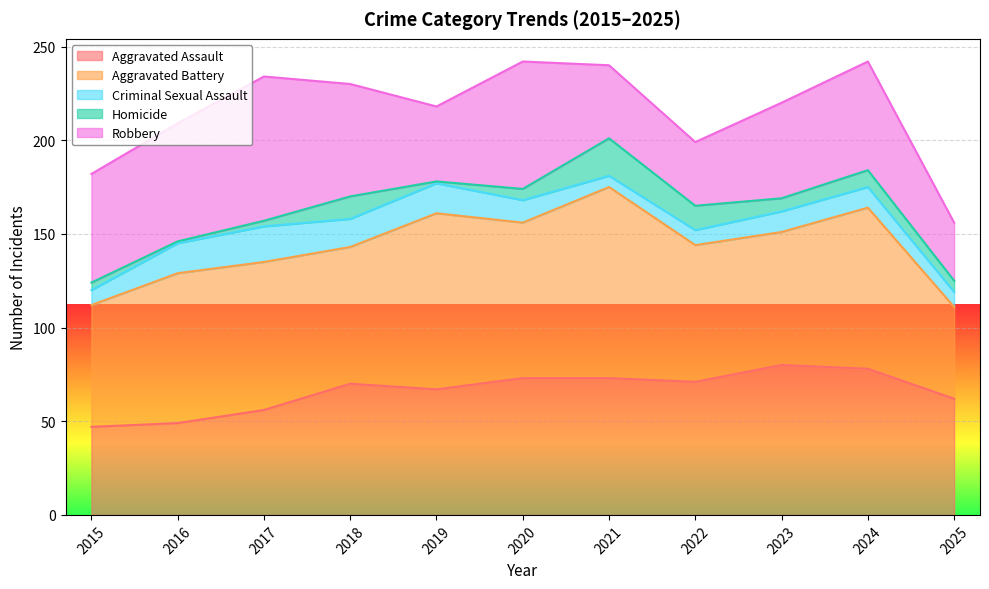

How many interior local valleys does the Aggravated Assault series have?

2